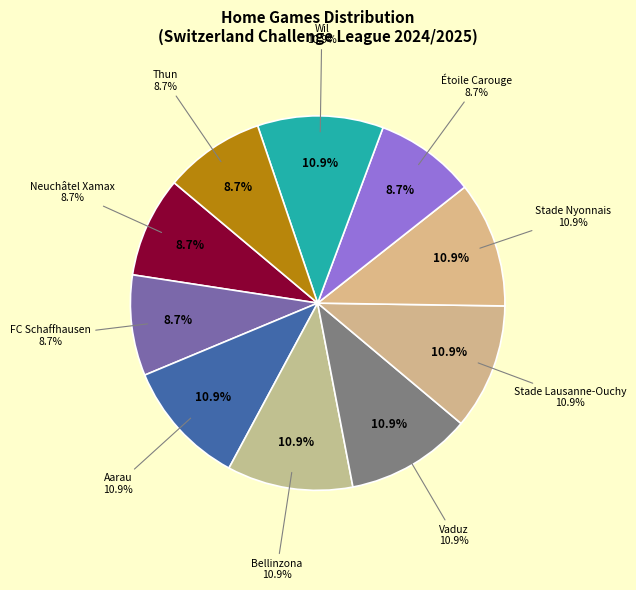

Which category has the biggest portion of the pie?

Aarau